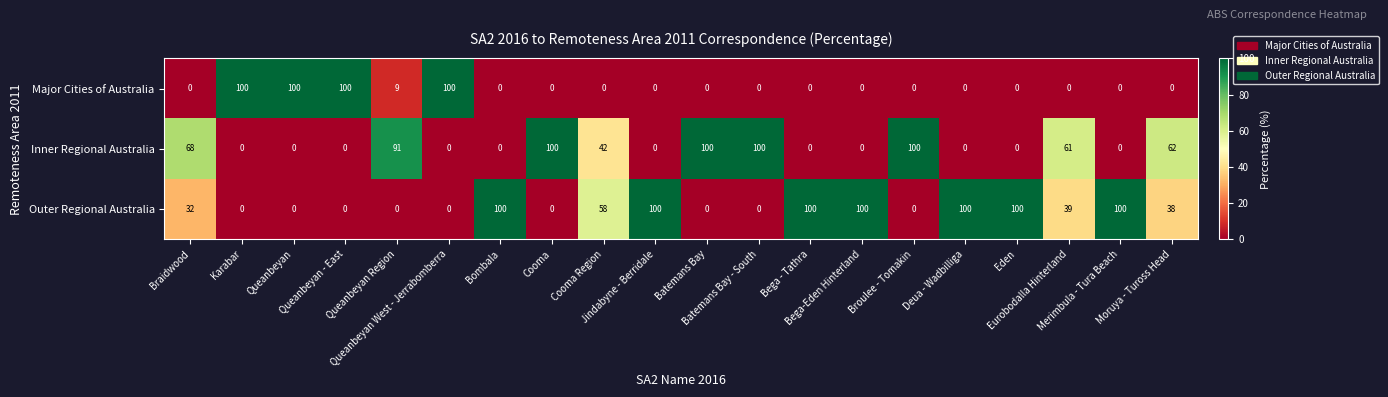

List the series in order of their overall mean, highest first.

Outer Regional Australia, Inner Regional Australia, Major Cities of Australia